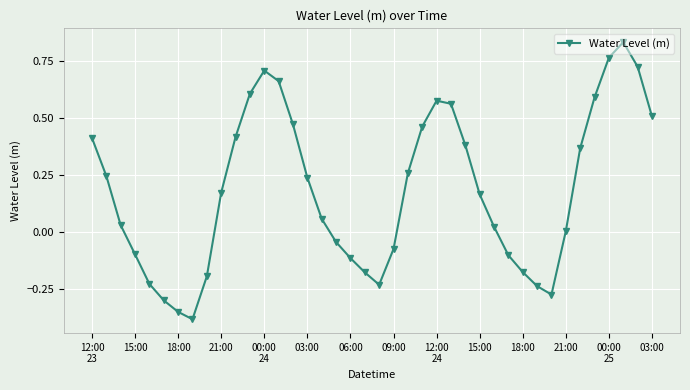

True or false: the data has more than 1 interior local peaks.

True